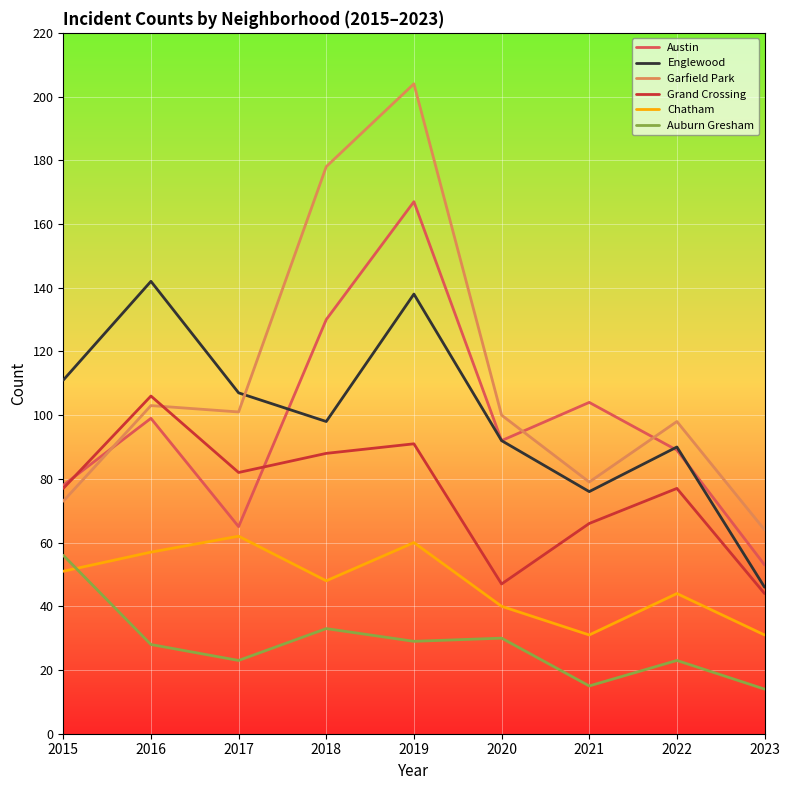

Reading left to right, list all the values displayed in this chart.

Austin: 78	99	65	130	167	92	104	89	53
Englewood: 111	142	107	98	138	92	76	90	46
Garfield Park: 73	103	101	178	204	100	79	98	64
Grand Crossing: 77	106	82	88	91	47	66	77	44
Chatham: 51	57	62	48	60	40	31	44	31
Auburn Gresham: 56	28	23	33	29	30	15	23	14